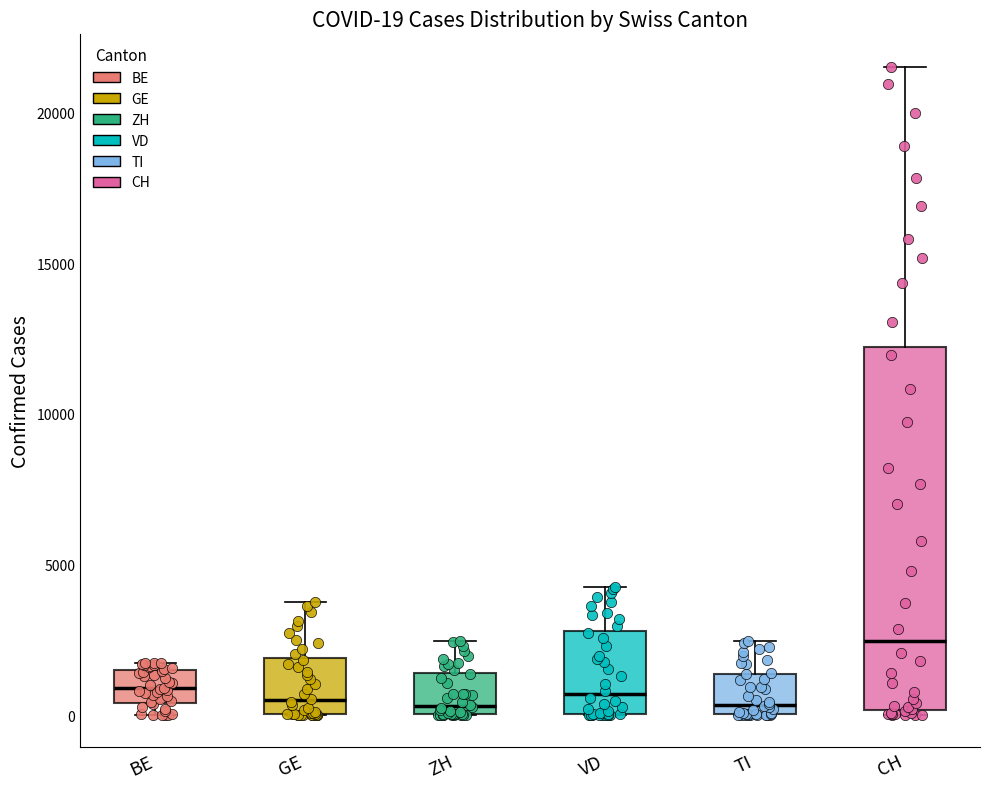

Which box is the tallest, from its lower edge to its upper edge?

CH